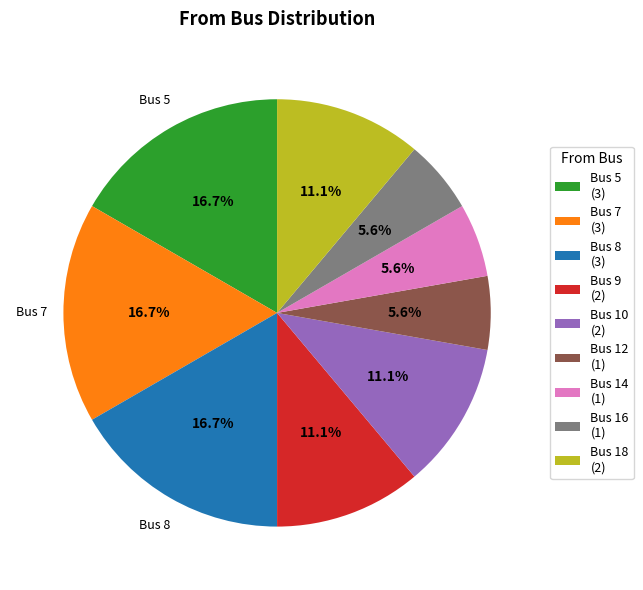

Between Bus 12 (1) and Bus 18 (2), which is larger?

Bus 18 (2)